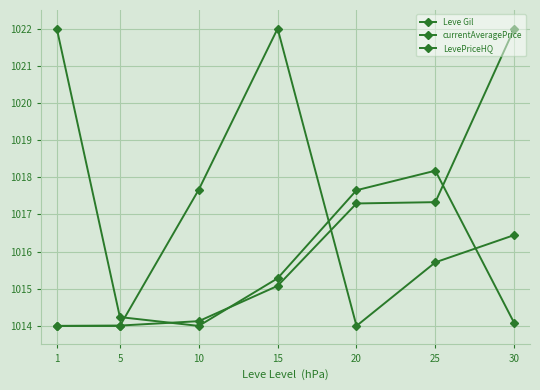

Count the number of data series in this chart.

3